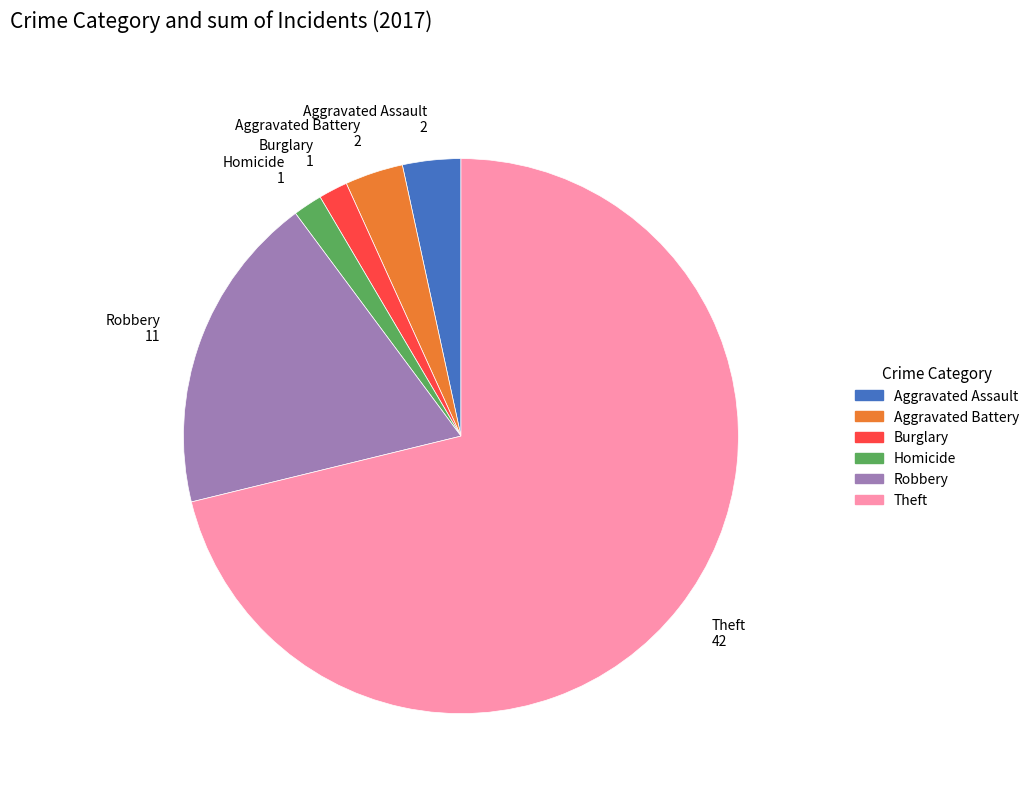

Which category has the biggest portion of the pie?

Theft